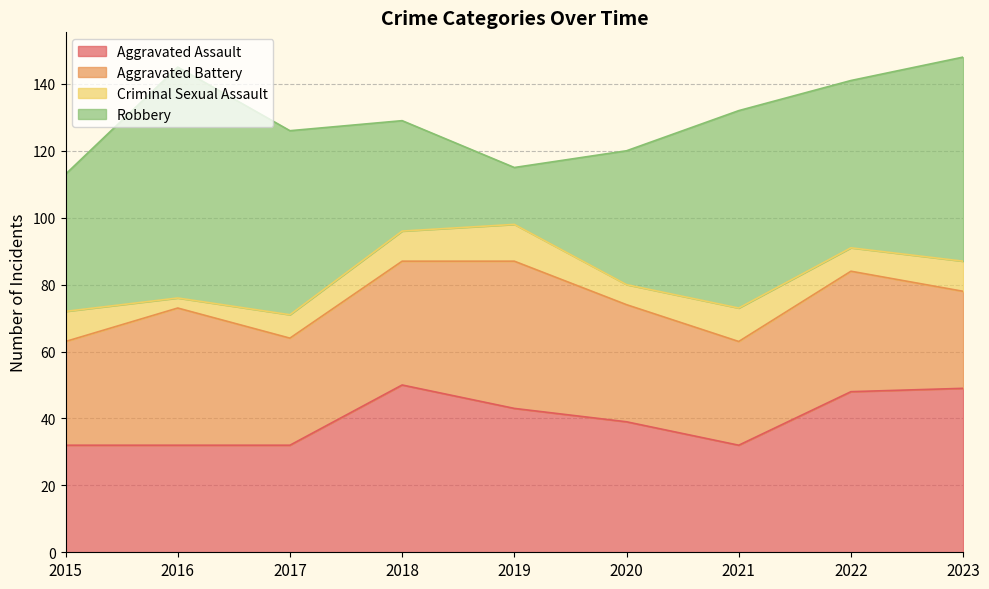

Is it true that Criminal Sexual Assault equals 9 at 2023?

True